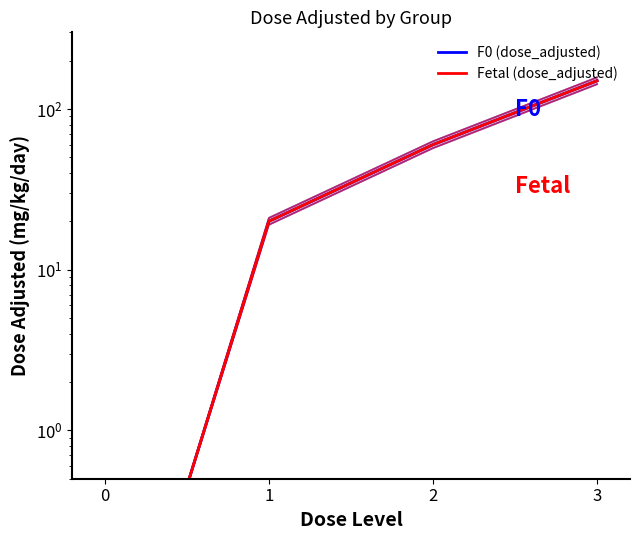

What is the difference between the maximum and minimum values in the F0 (dose_adjusted) series?

150.0